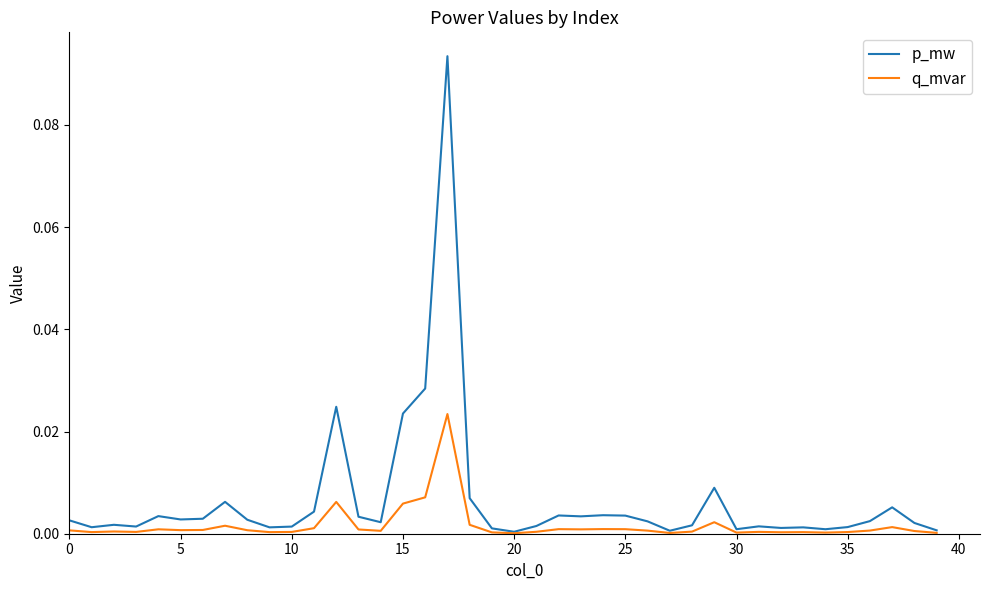

List the series in order of their peak value, highest first.

p_mw, q_mvar